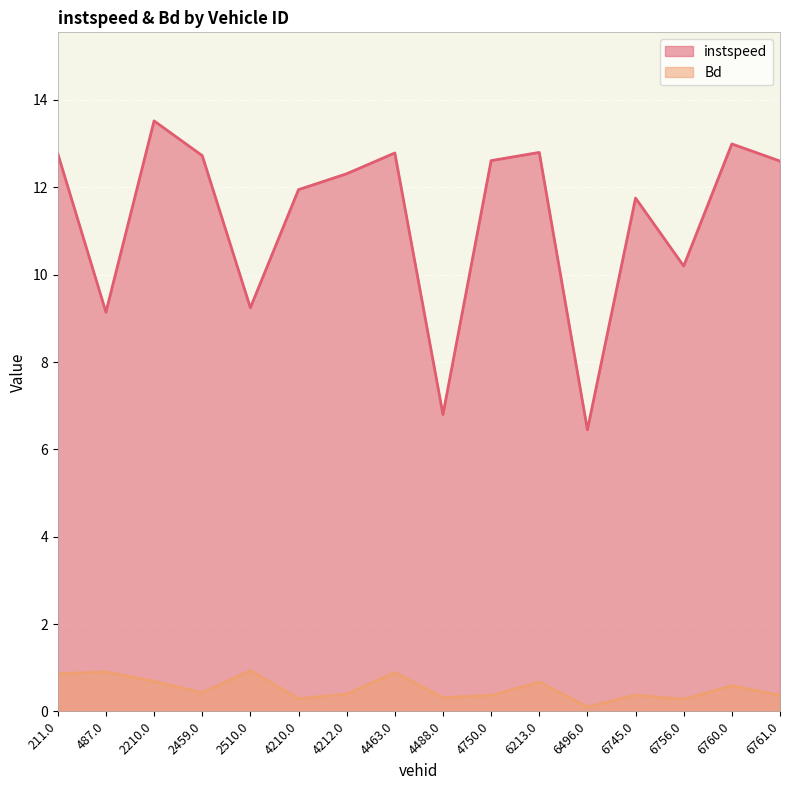

How many data points does each series have?

16